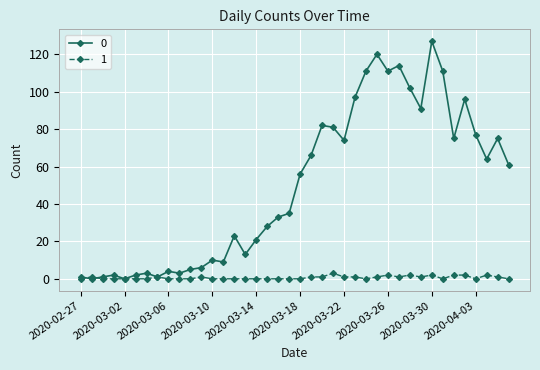

What is the average value of the 0 series?

50